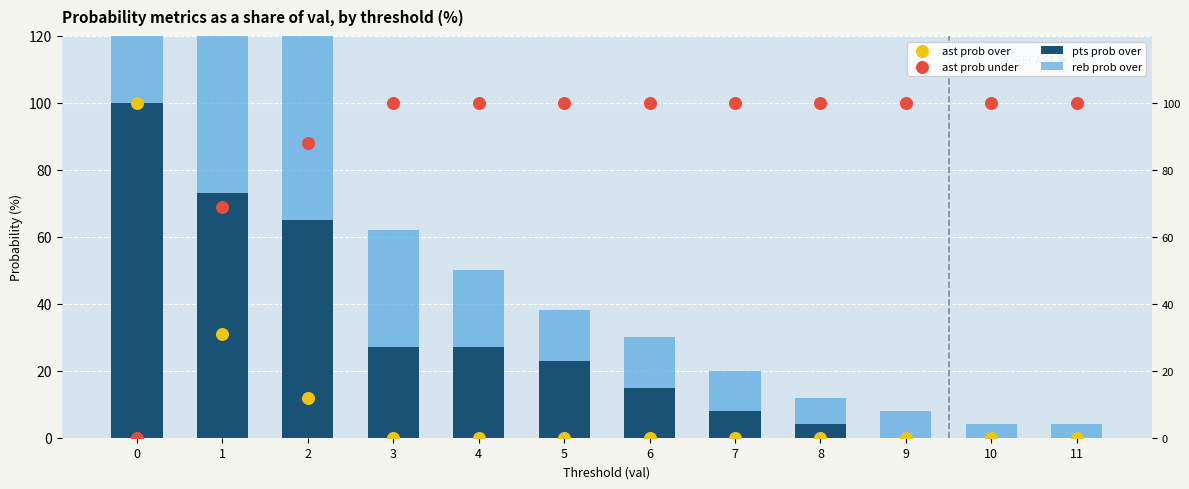

Which series has the largest Y range (max minus min)?

pts prob over